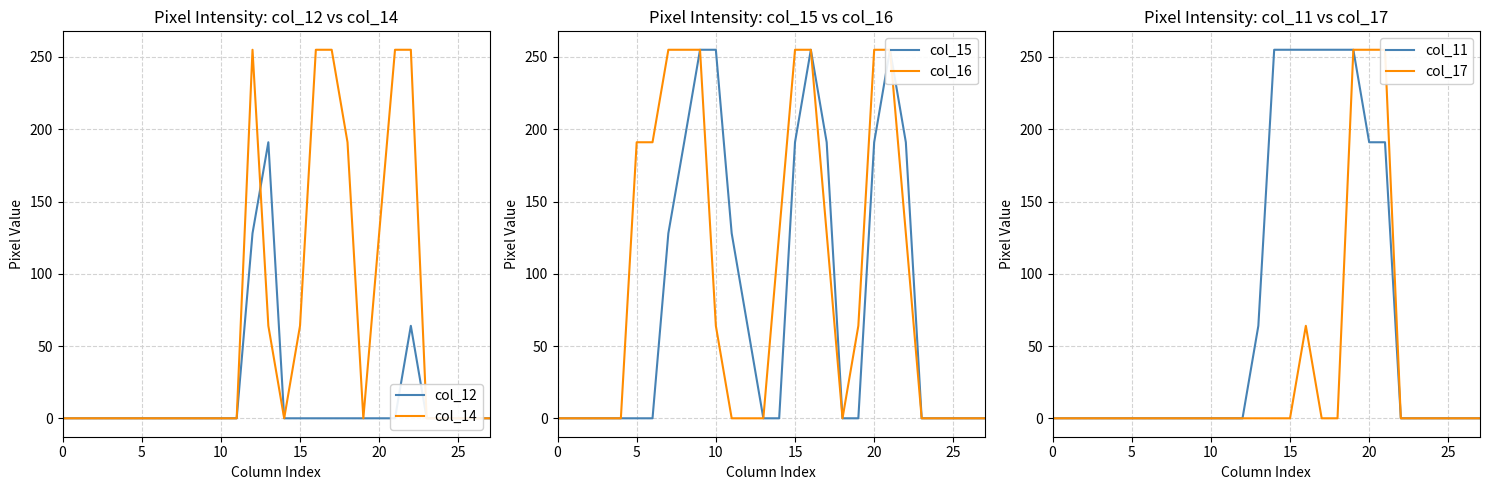

At which category does the chart reach its peak across all series?

12